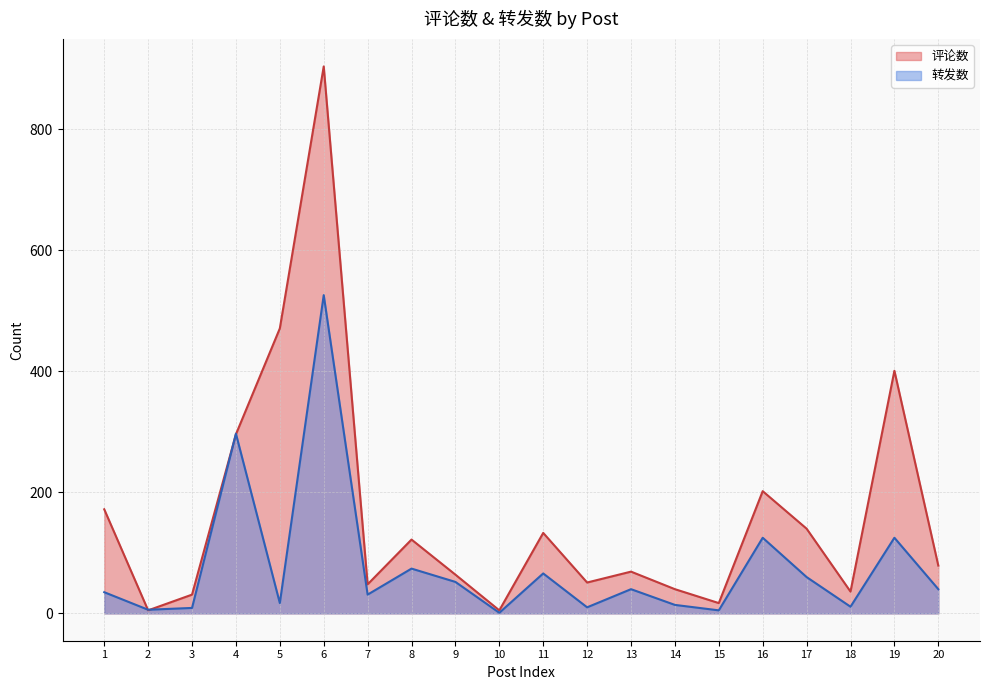

At which category does 评论数 reach its first local valley?

2